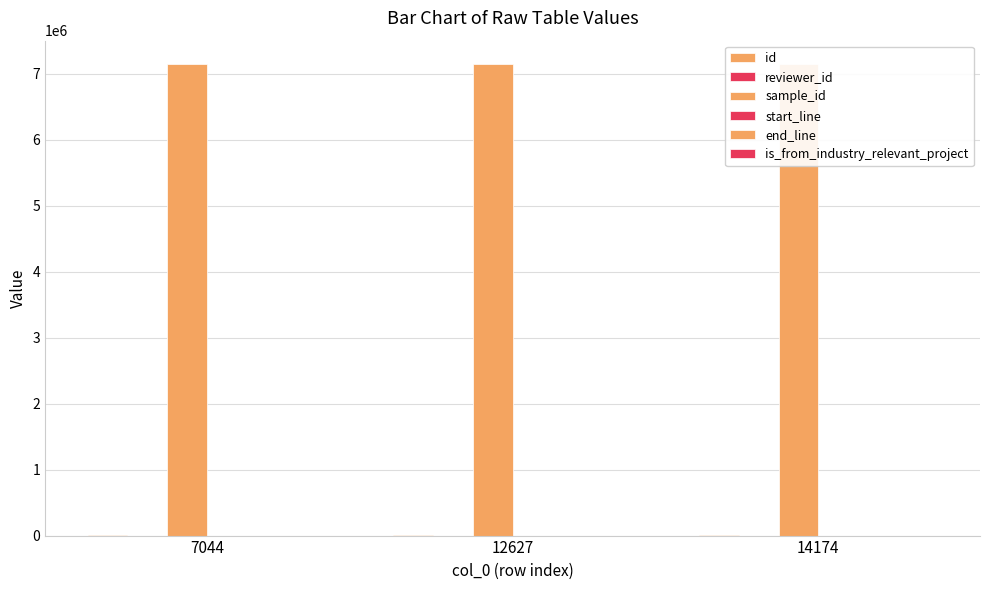

What is the minimum value shown in the chart?

1